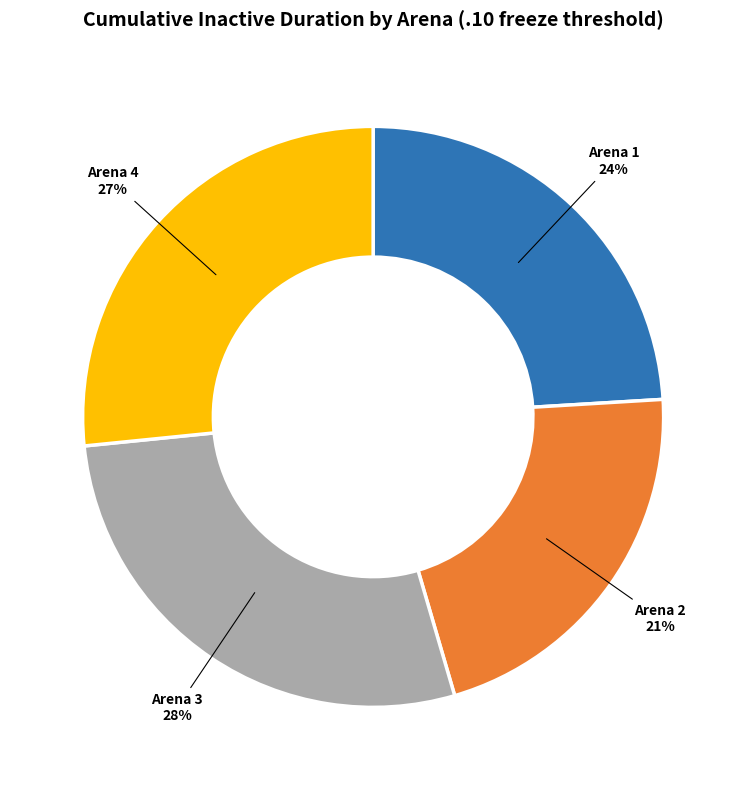

To the nearest percent, what is the difference between the largest and smallest slice percentages?

7%